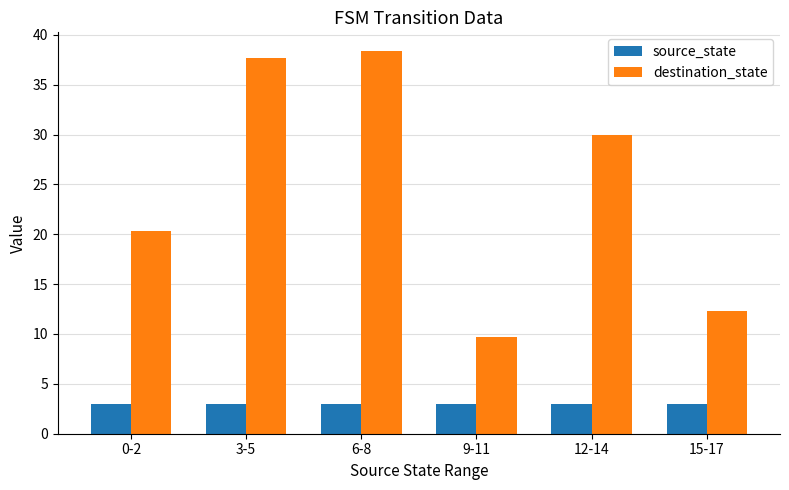

Are the bars grouped side by side (vs. stacked)?

Yes